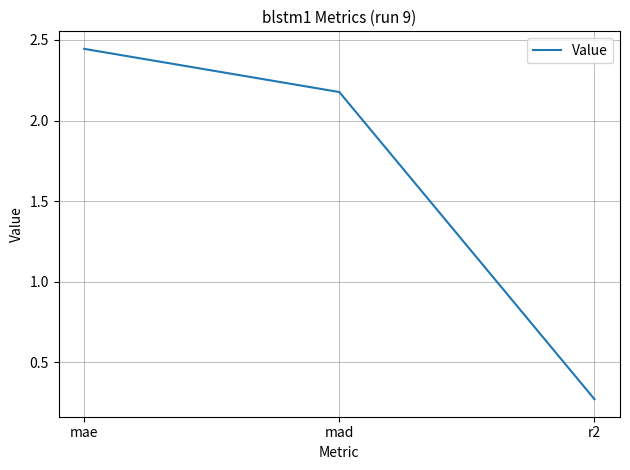

How many distinct data groups are displayed?

1